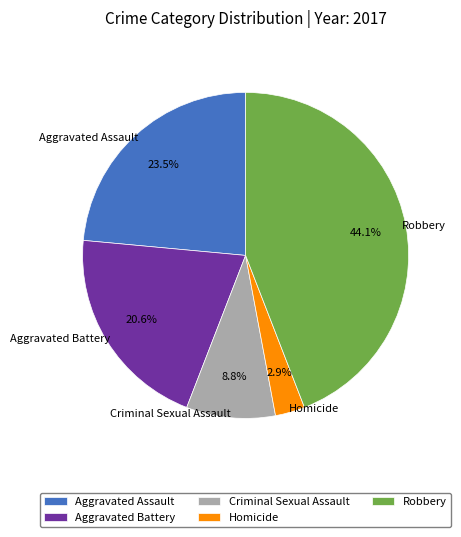

Between Criminal Sexual Assault and Aggravated Assault, which is larger?

Aggravated Assault